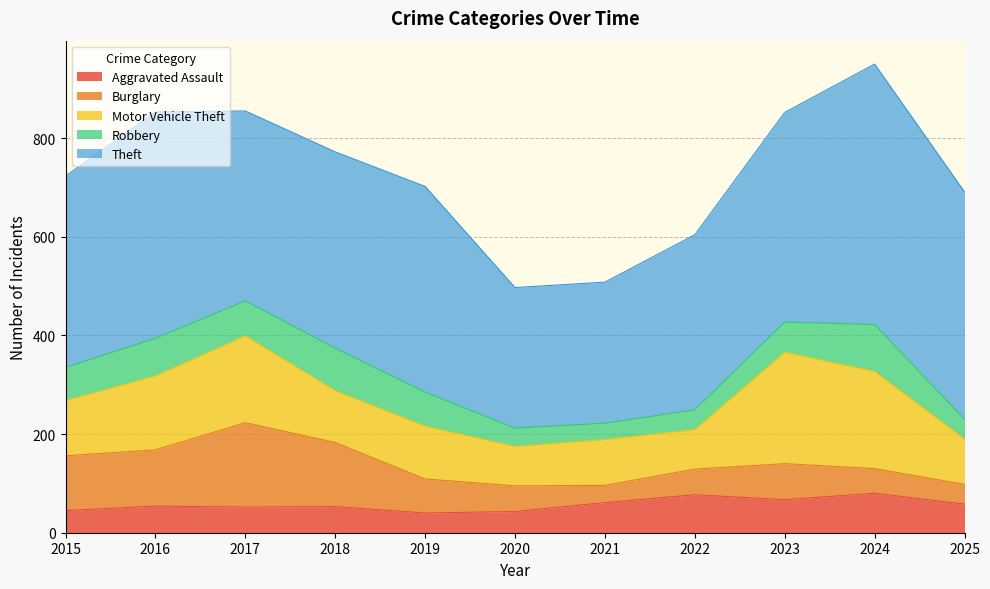

What is the difference between the Aggravated Assault values at 2025 and 2018?

5